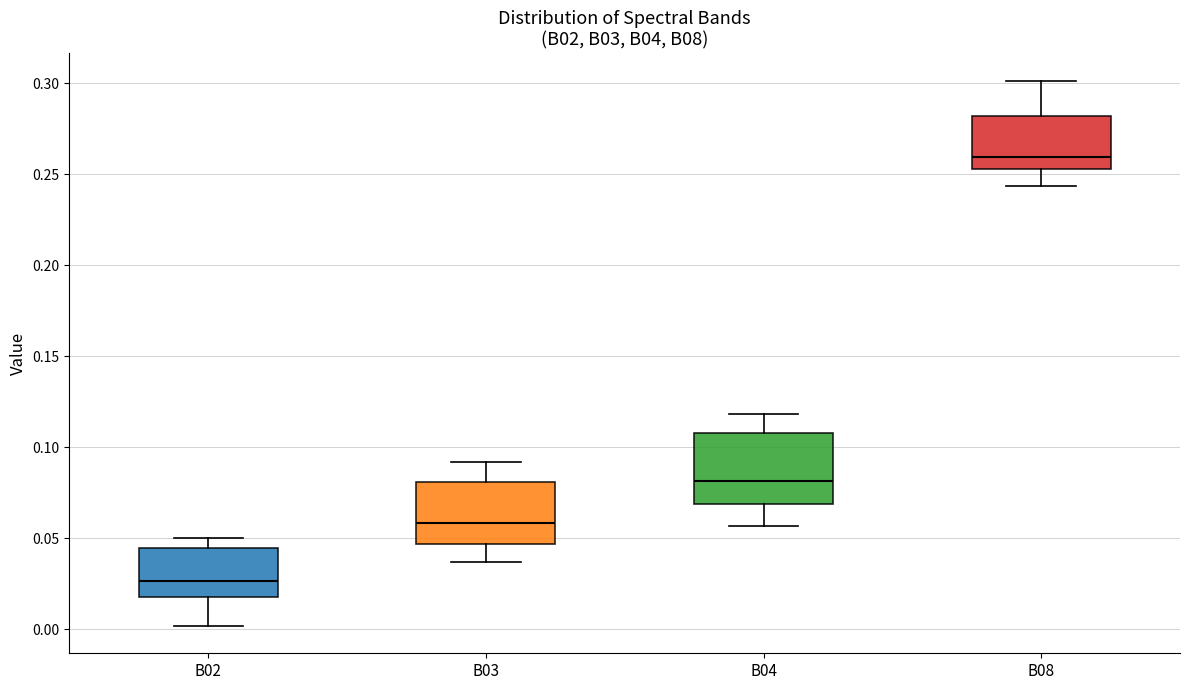

Reading left to right, transcribe this box plot: for each box, give where its median line is, the range the box spans, and where its two whiskers end, as read against the y-axis. The values are not printed on the chart, so give them approximately, as read against the axis.

B02: median 0.025, box 0.020 to 0.045, whiskers 0.000 to 0.050
B03: median 0.060, box 0.045 to 0.080, whiskers 0.035 to 0.090
B04: median 0.080, box 0.070 to 0.110, whiskers 0.055 to 0.120
B08: median 0.260, box 0.255 to 0.280, whiskers 0.245 to 0.300